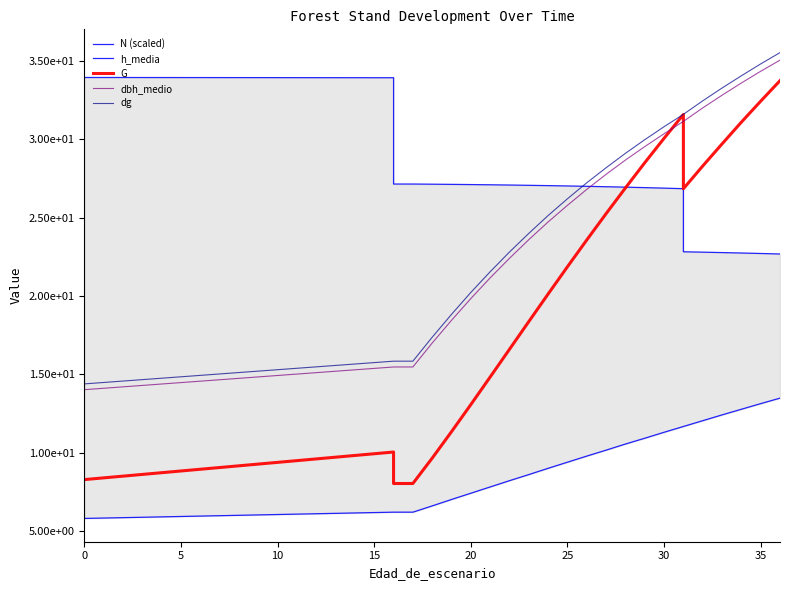

List the series in order of their peak value, highest first.

dg, dbh_medio, N (scaled), G, h_media